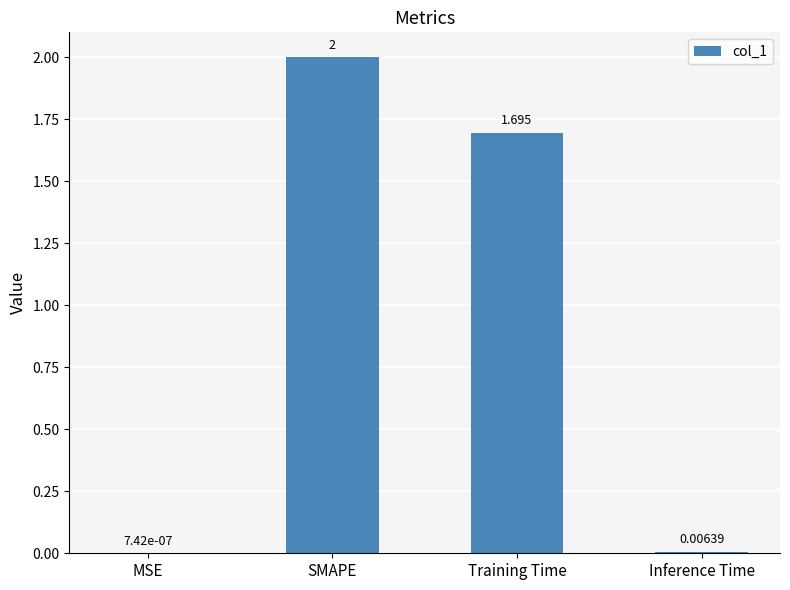

Are the bars horizontal?

No